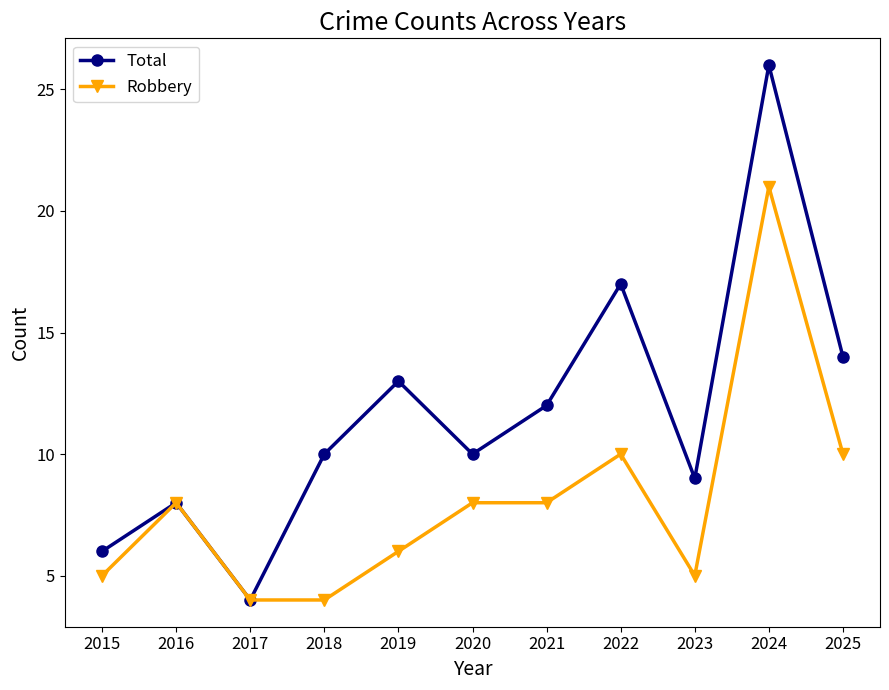

List the series in order of their peak value, highest first.

Total, Robbery